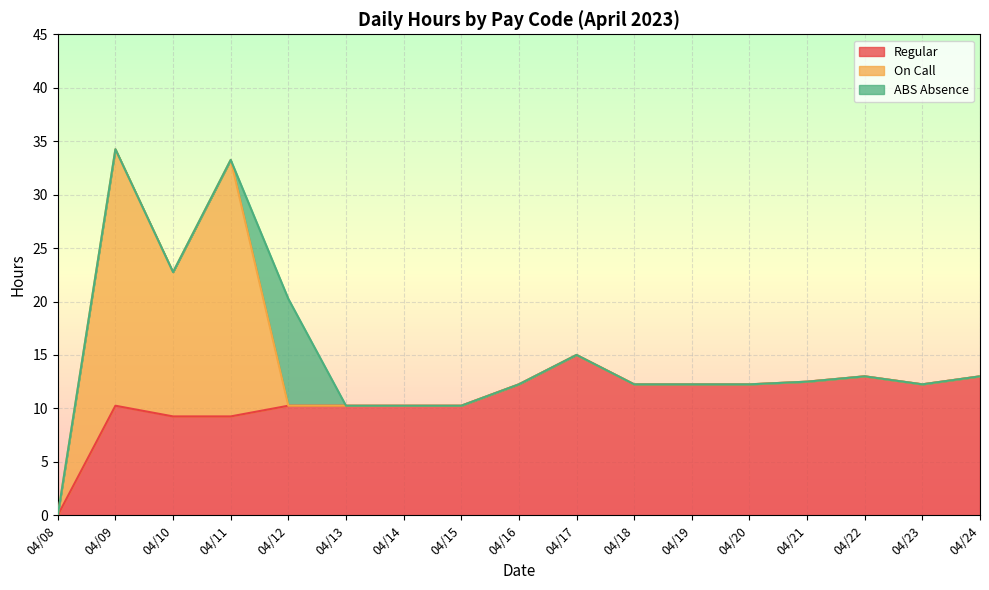

List the series in order of their overall mean, lowest first.

ABS Absence, On Call, Regular